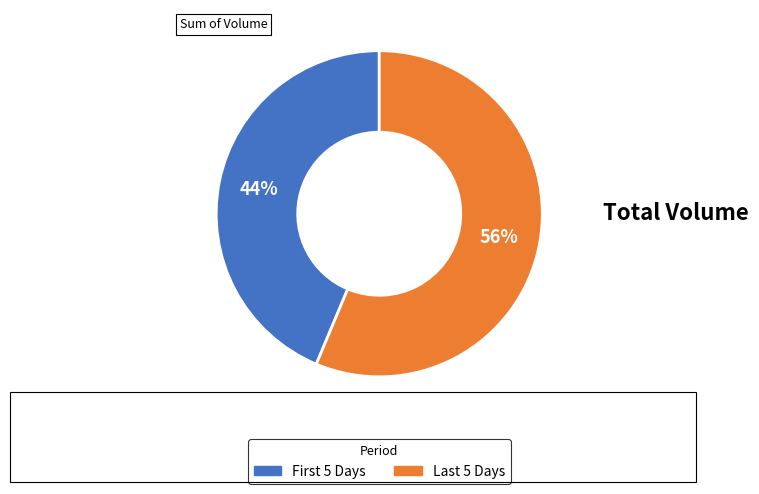

Is there any slice that represents more than half of the pie?

Yes